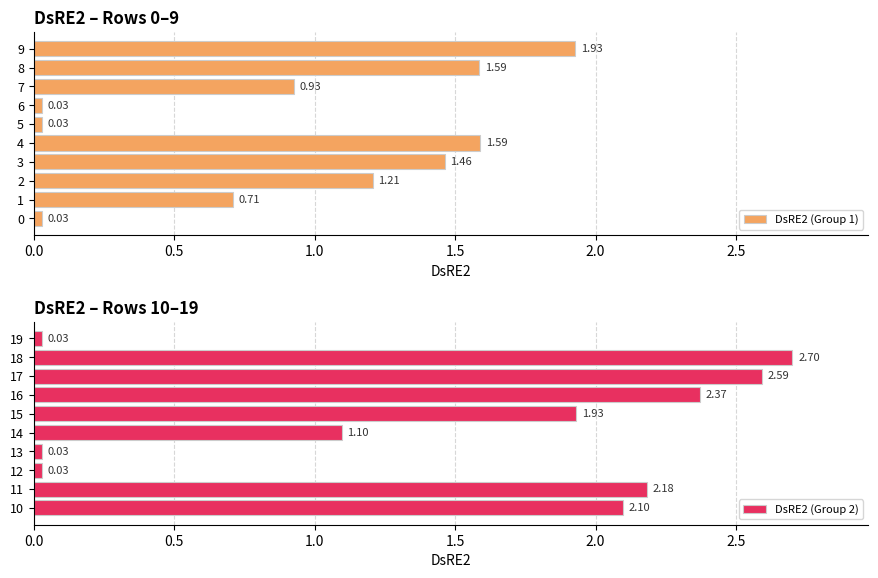

Where is DsRE2 (Group 2) nearest to the value 1?

14